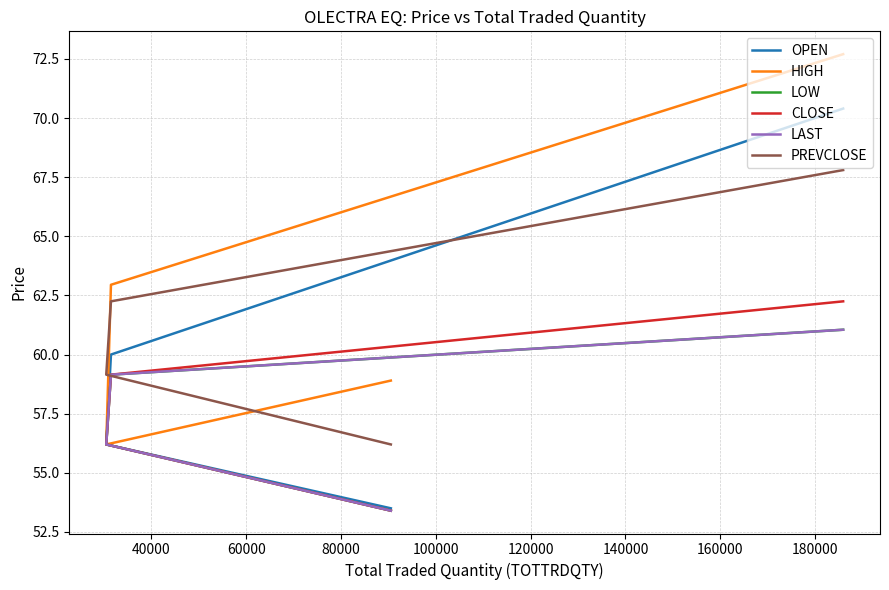

How many lines are shown in the chart?

6